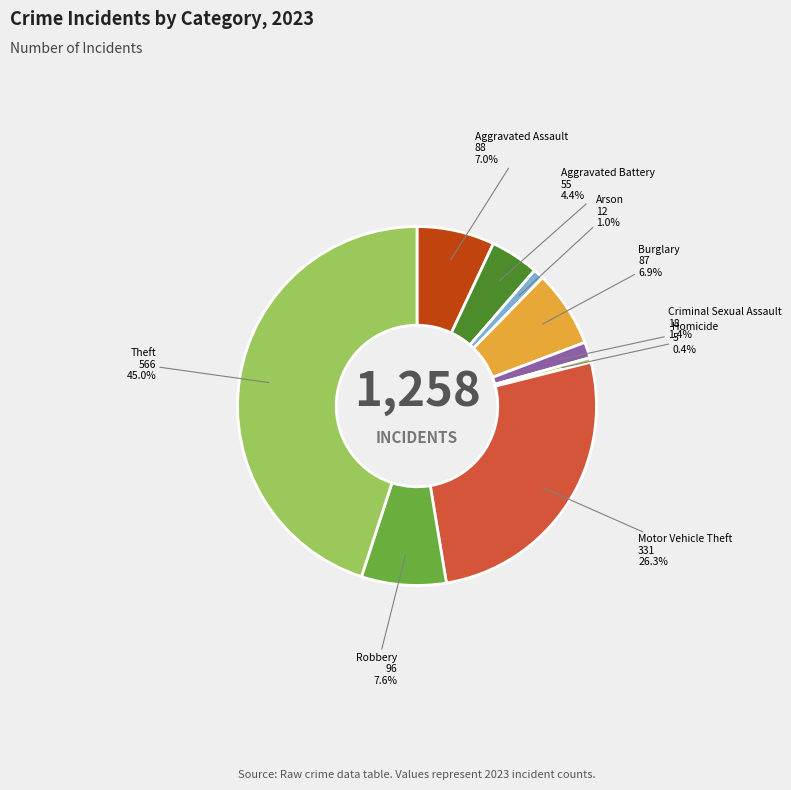

Is there a majority slice in this chart?

No